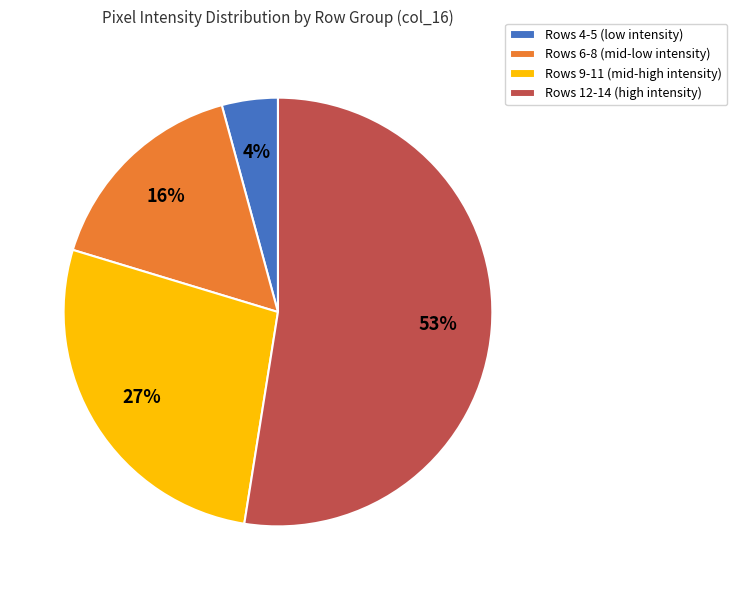

To the nearest percent, what is the average slice percentage?

25%